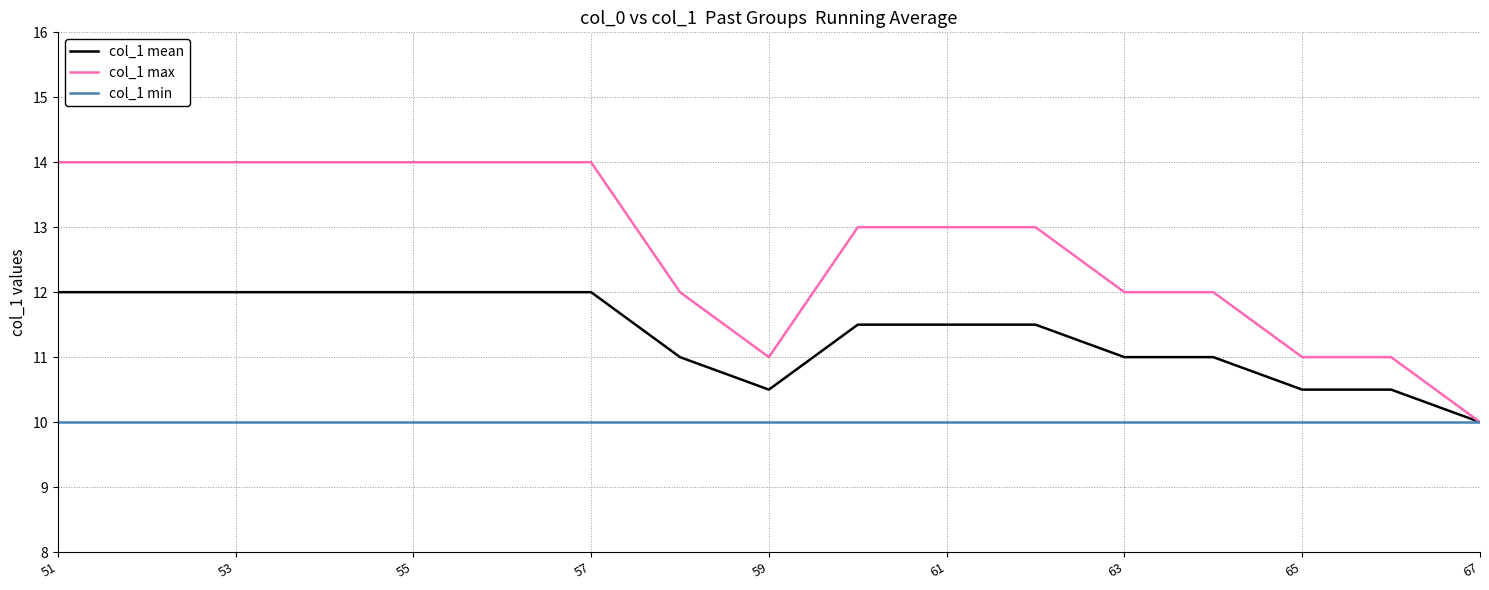

What is the smallest value displayed?

10.0